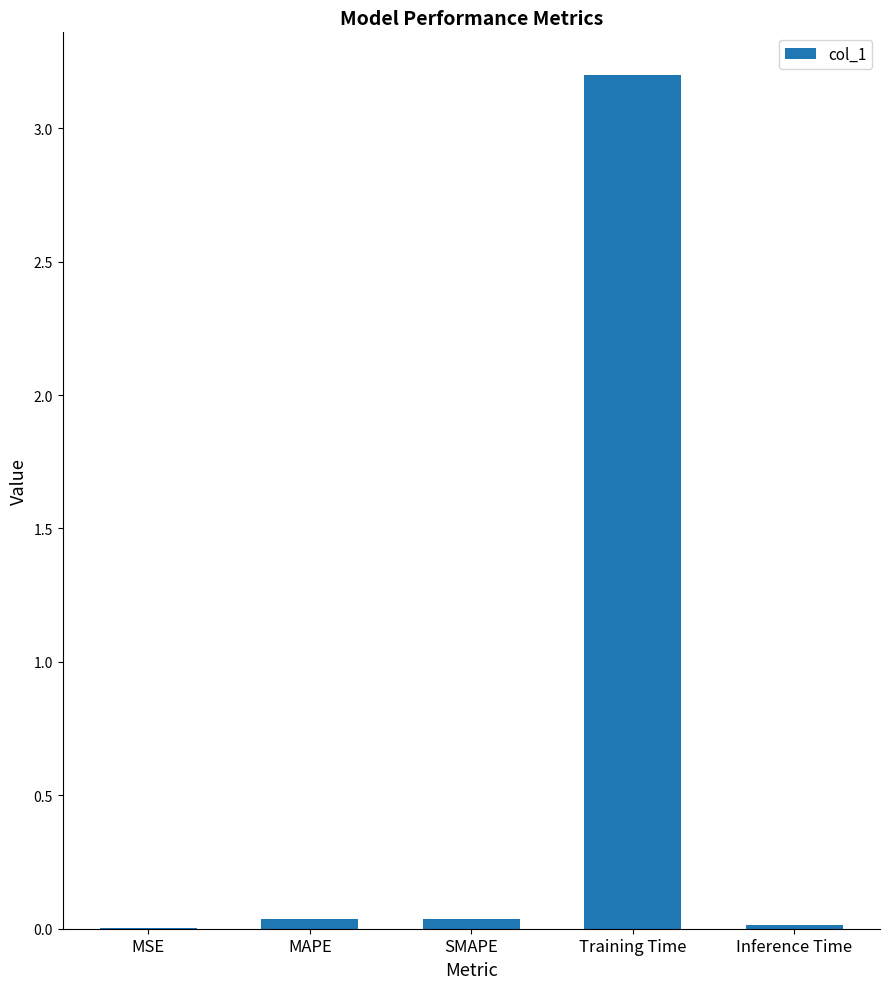

The chart shows a value of 3.2 at Training Time. True or false?

True